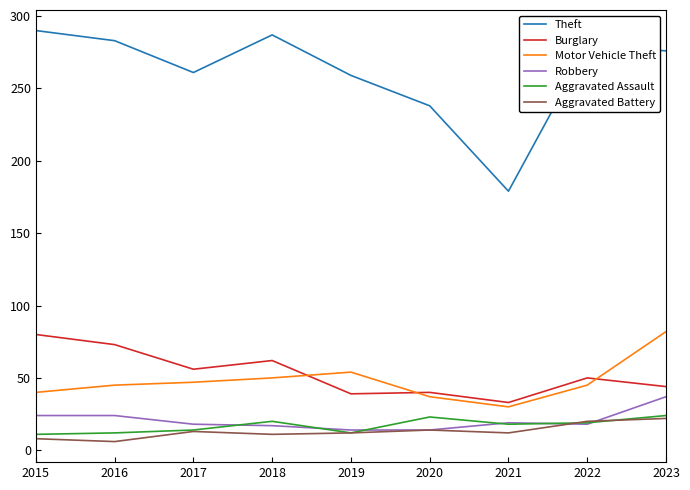

True or false: Burglary and Aggravated Battery intersect in this chart.

False